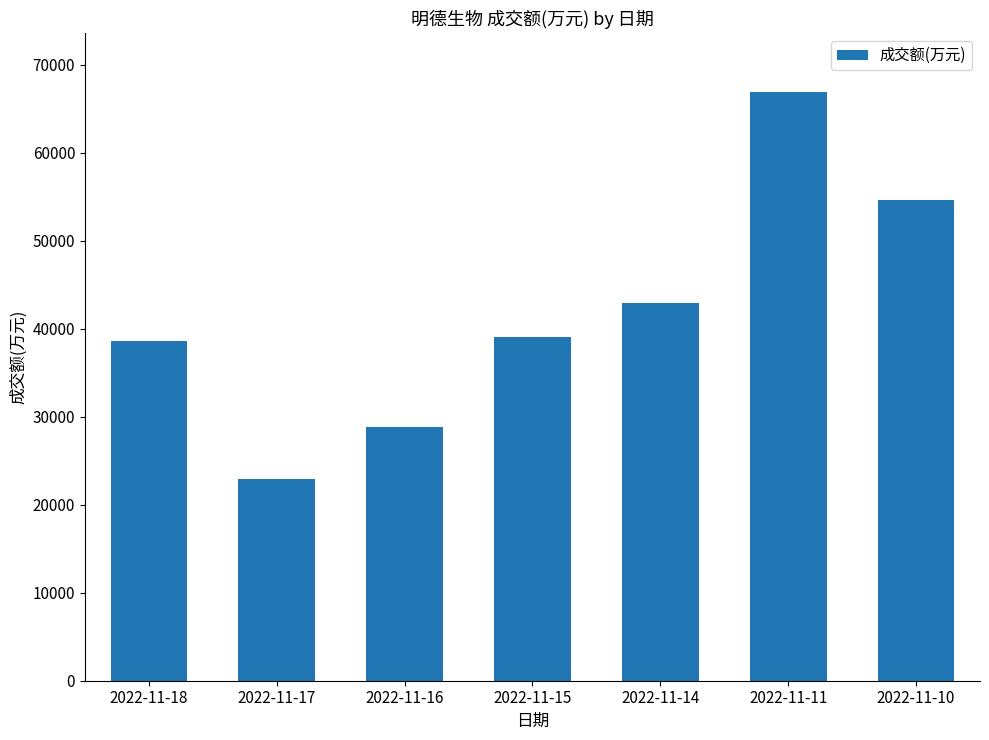

Reading left to right, list all the values displayed in this chart.

2022-11-18=38627	2022-11-17=22908	2022-11-16=28794	2022-11-15=39091	2022-11-14=42931	2022-11-11=66890	2022-11-10=54688